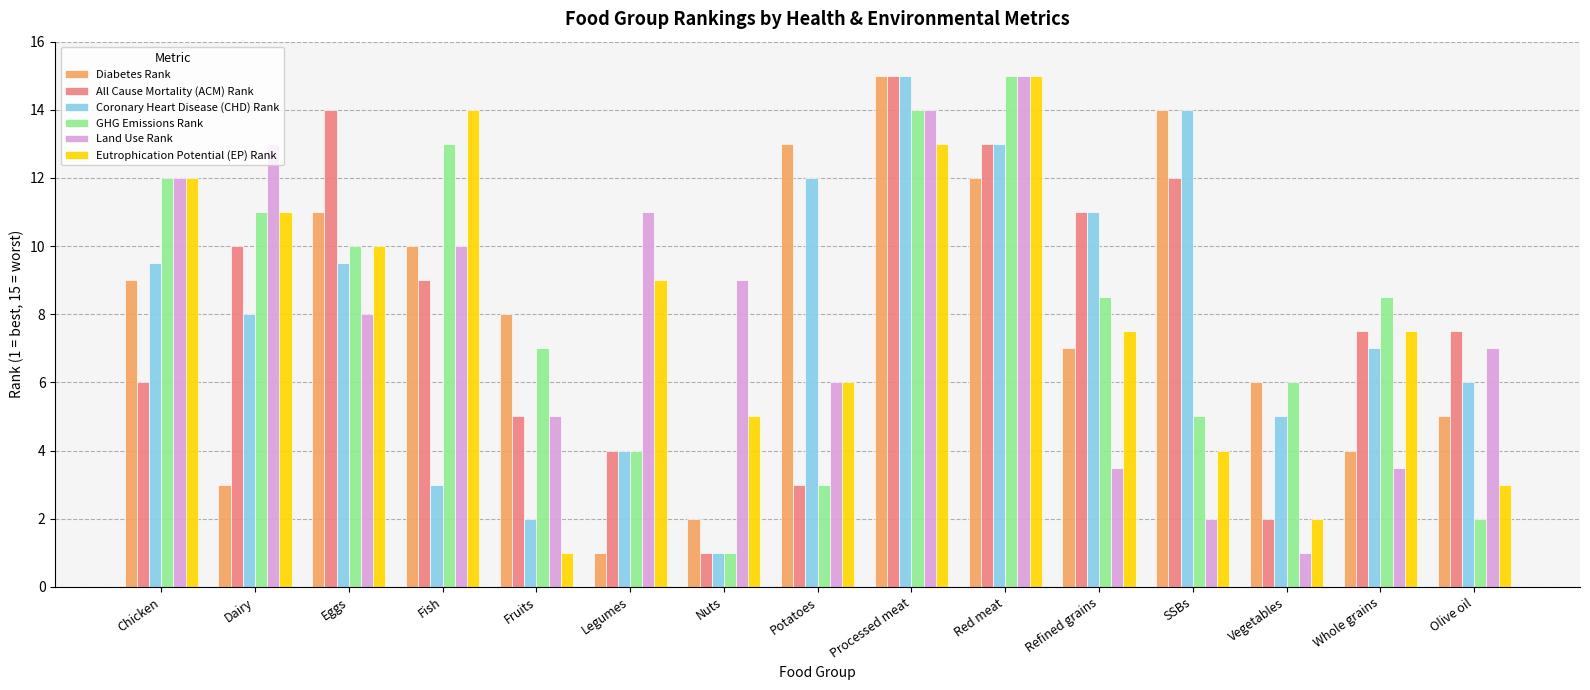

Between Legumes and Potatoes, which series saw the biggest shift?

Diabetes Rank